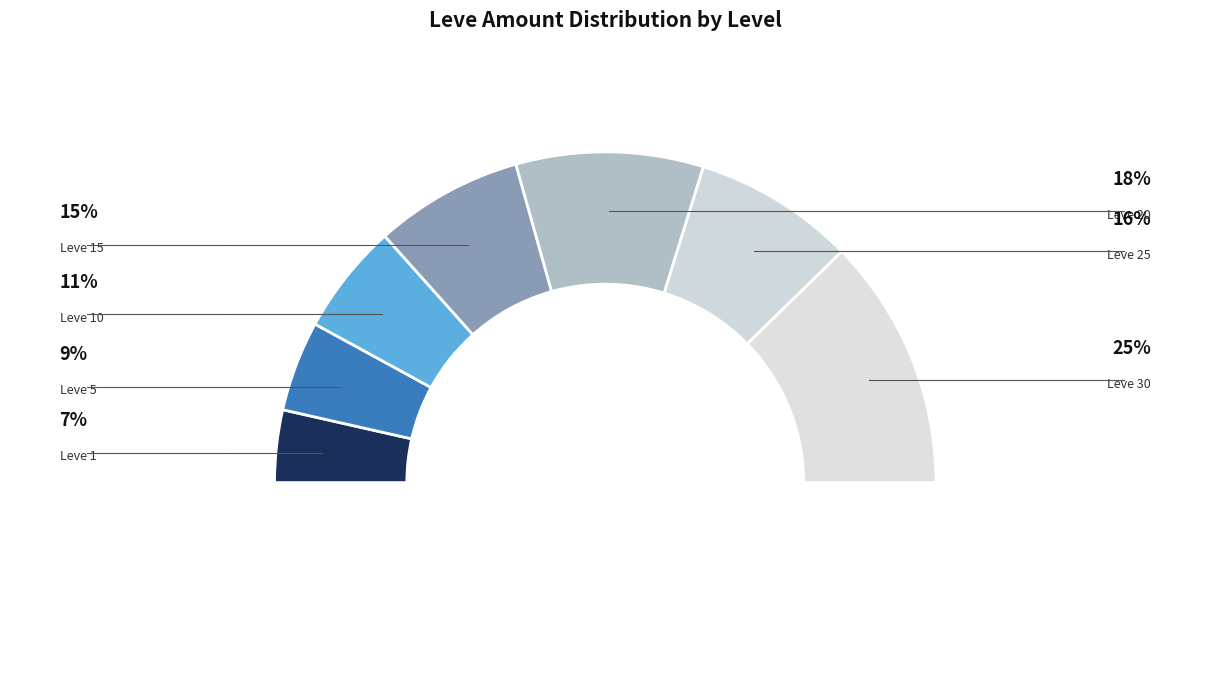

The Leve 15 slice represents 15% of the pie. True or false?

True